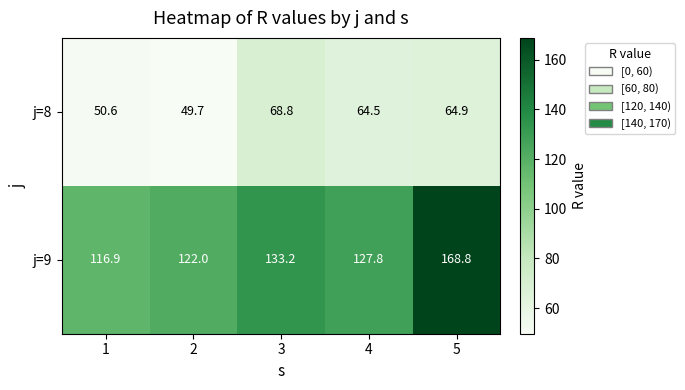

Where does the j=9 series first go above 127?

3